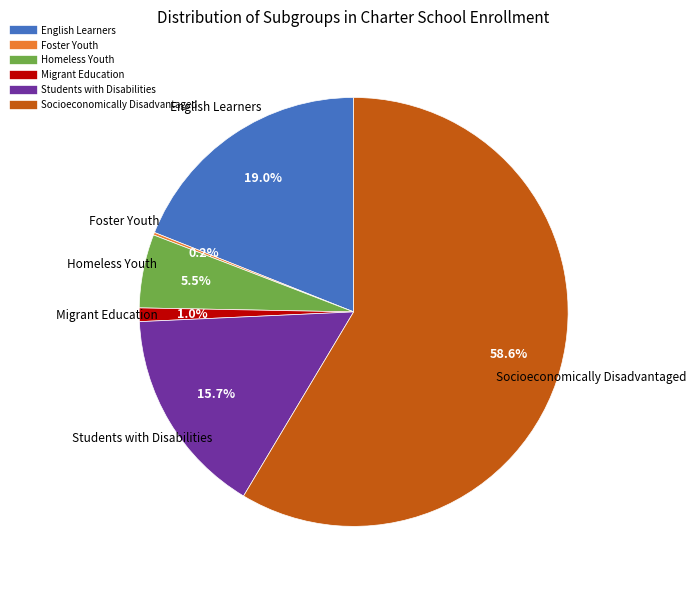

Approximately how many times larger is the value at English Learners compared to Socioeconomically Disadvantaged?

0.3